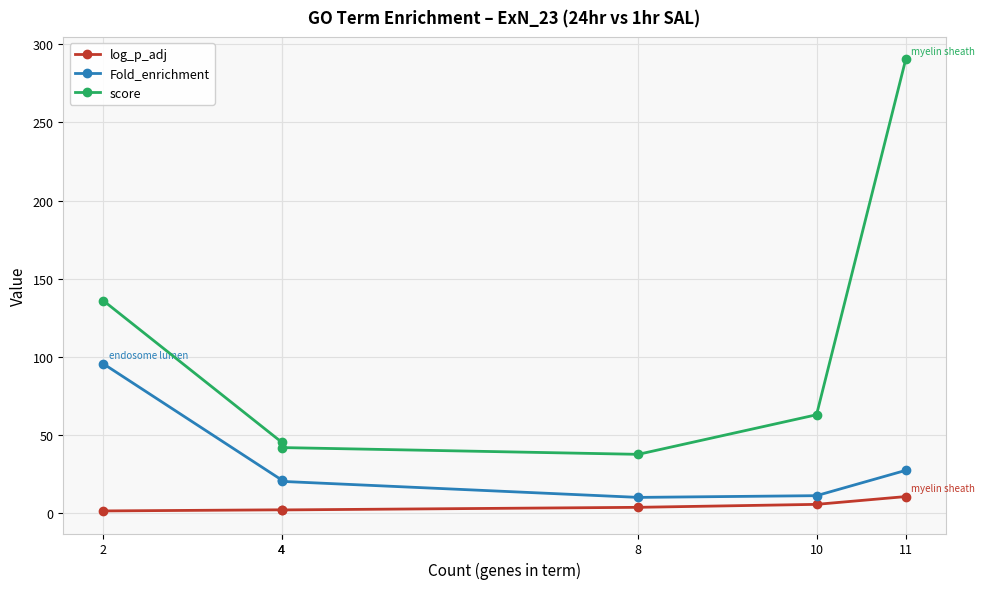

True or false: Fold_enrichment and score intersect in this chart.

False